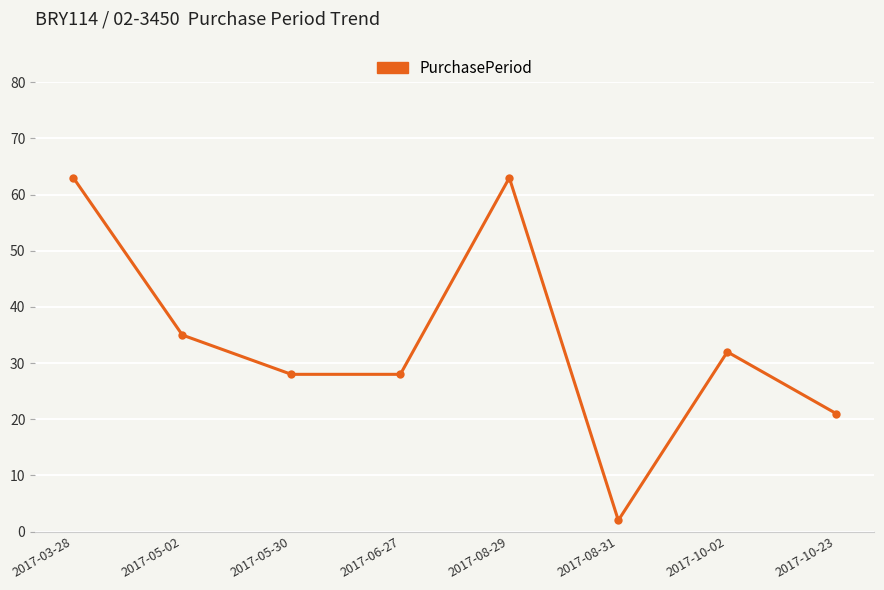

The chart shows a value of 13 at 2017-05-02. True or false?

False